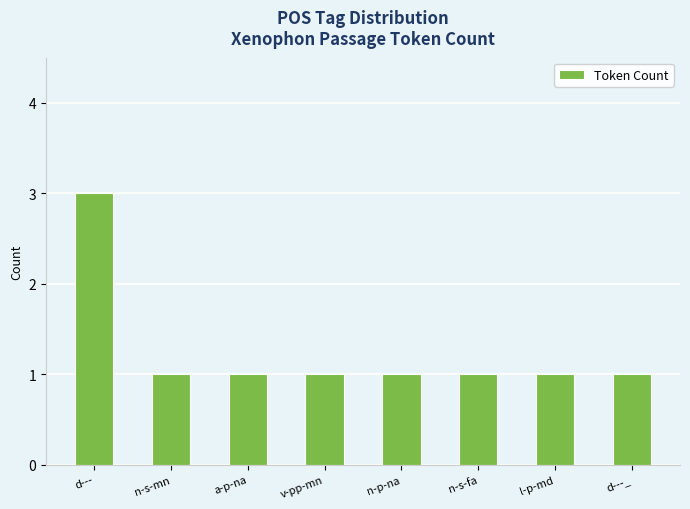

Reading right to left, what are all the values shown in this chart?

d---_=1	l-p-md=1	n-s-fa=1	n-p-na=1	v-pp-mn=1	a-p-na=1	n-s-mn=1	d---=3